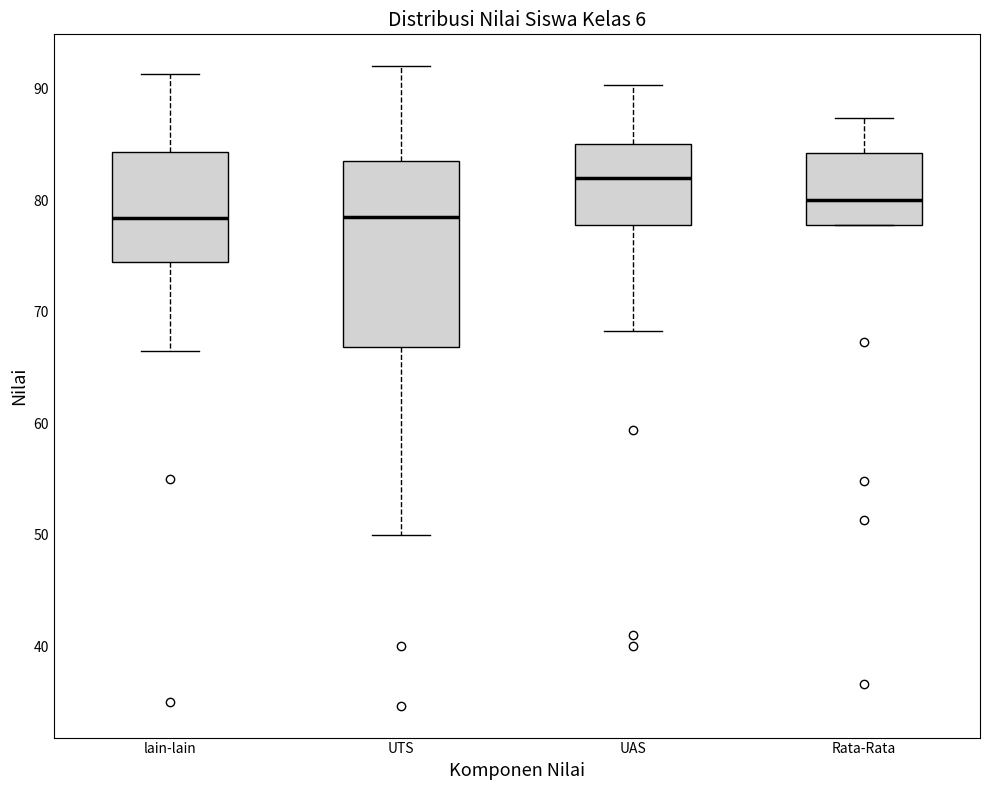

Where is the lower edge of the box for Rata-Rata on the y-axis? The values are not printed on the chart, so give them approximately, as read against the axis.

78